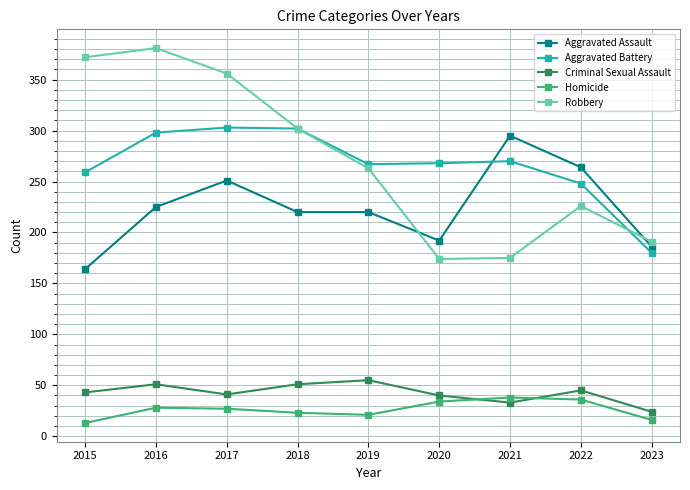

What is the total value across all series at 2022?

819